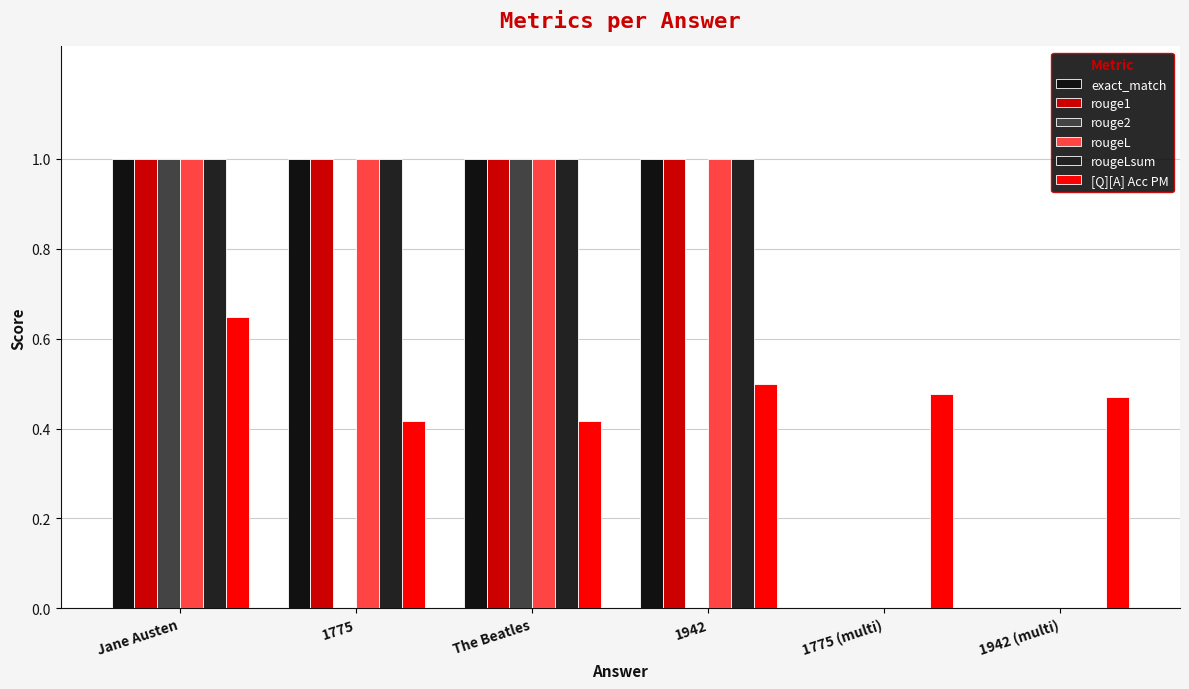

Reading right to left, extract all data points from this chart.

exact_match: 1942 (multi)=0.0	1775 (multi)=0.0	1942=1.0	The Beatles=1.0	1775=1.0	Jane Austen=1.0
rouge1: 1942 (multi)=0.0	1775 (multi)=0.0	1942=1.0	The Beatles=1.0	1775=1.0	Jane Austen=1.0
rouge2: 1942 (multi)=0.0	1775 (multi)=0.0	1942=0.0	The Beatles=1.0	1775=0.0	Jane Austen=1.0
rougeL: 1942 (multi)=0.0	1775 (multi)=0.0	1942=1.0	The Beatles=1.0	1775=1.0	Jane Austen=1.0
rougeLsum: 1942 (multi)=0.0	1775 (multi)=0.0	1942=1.0	The Beatles=1.0	1775=1.0	Jane Austen=1.0
[Q][A] Acc PM: 1942 (multi)=0.5	1775 (multi)=0.5	1942=0.5	The Beatles=0.4	1775=0.4	Jane Austen=0.6